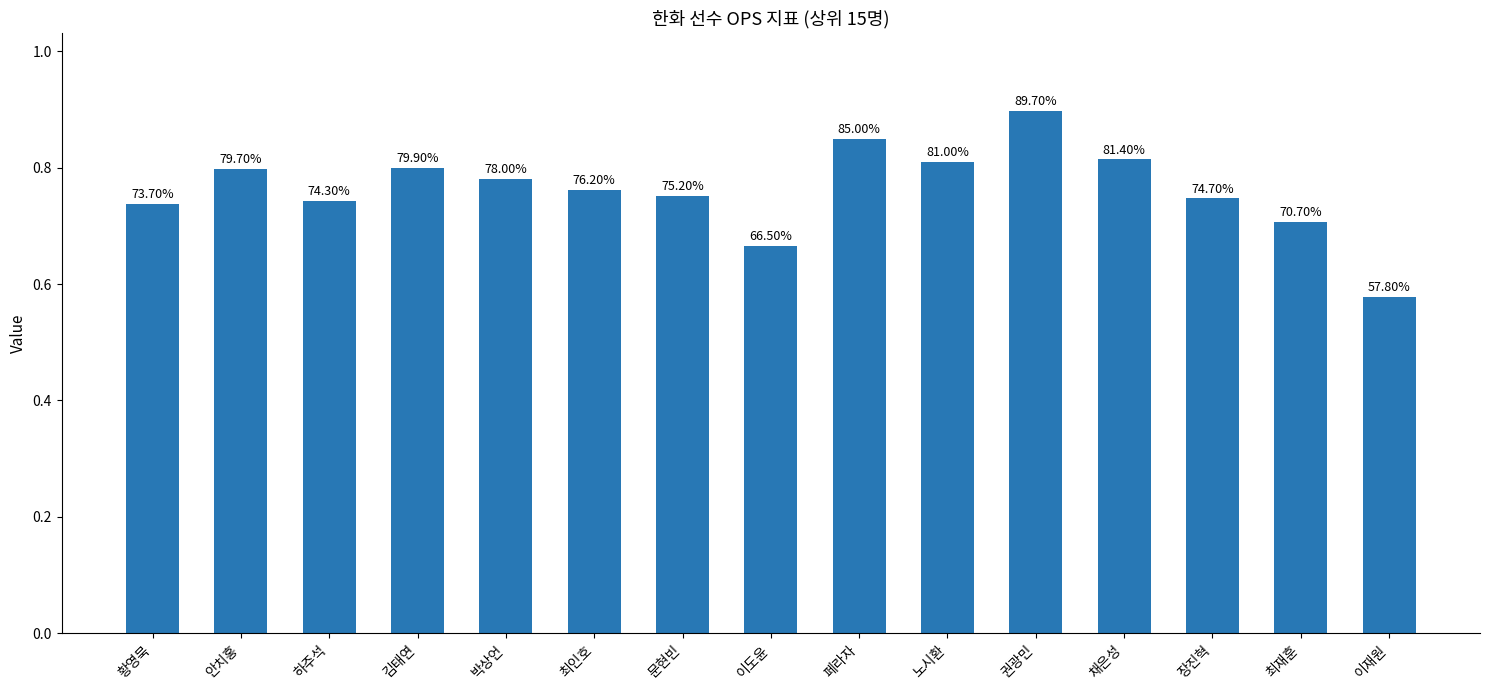

Count the values in the range 0 to 1.

15